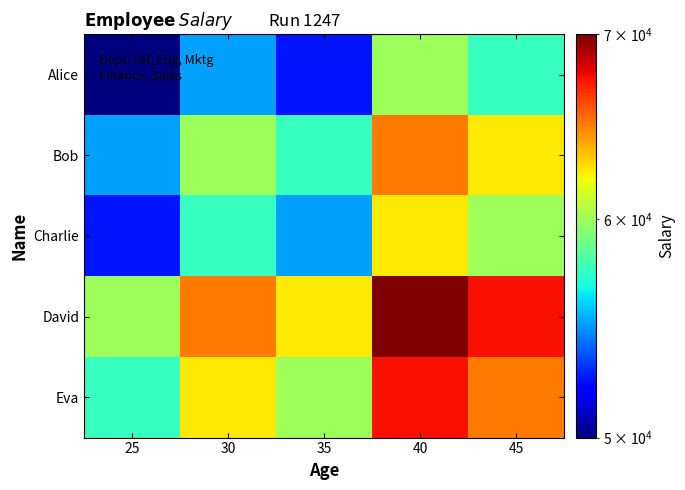

At 40, list the series in order from smallest to largest.

Alice, Charlie, Bob, Eva, David